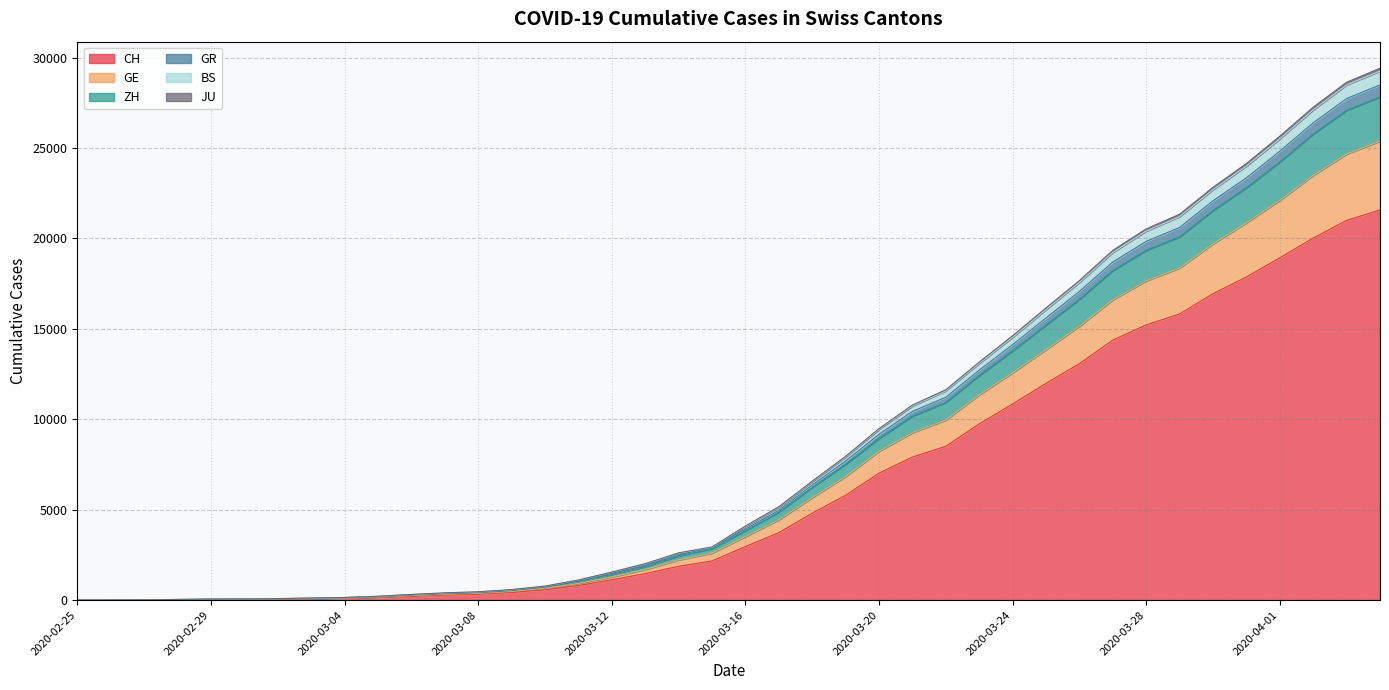

What are all the series names shown in the legend?

CH, GE, ZH, GR, BS, JU